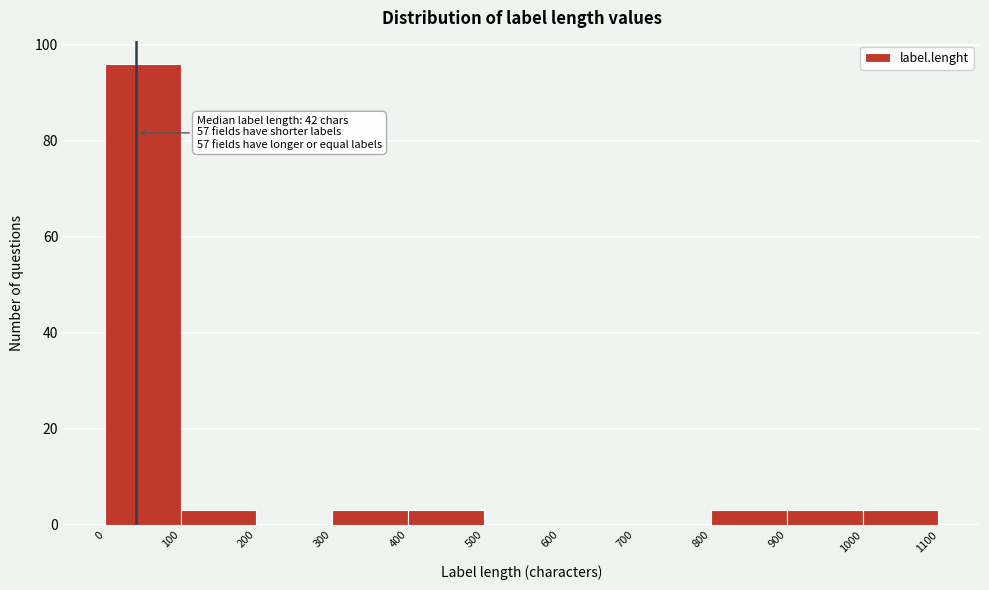

Which range on the x-axis has the tallest bar?

0 to 100